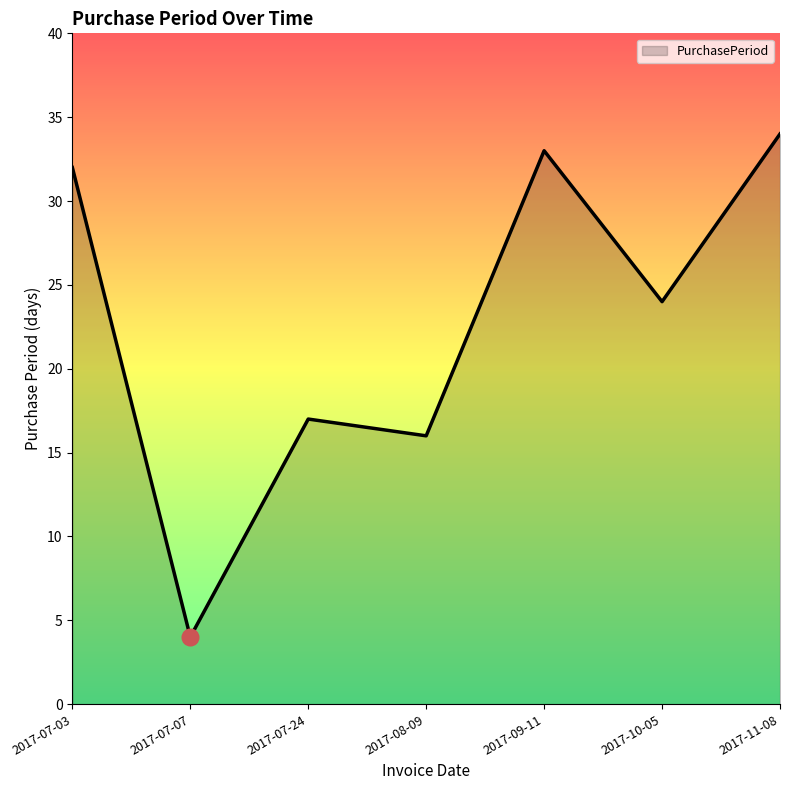

The value at 2017-07-03 is 32. True or false?

True